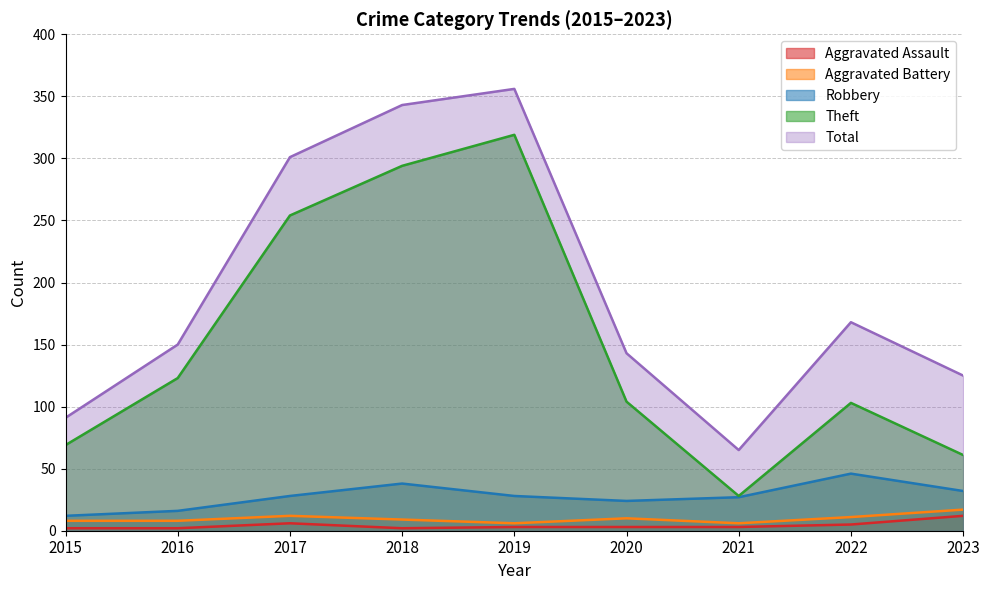

What is the total value across all series at 2021?

129